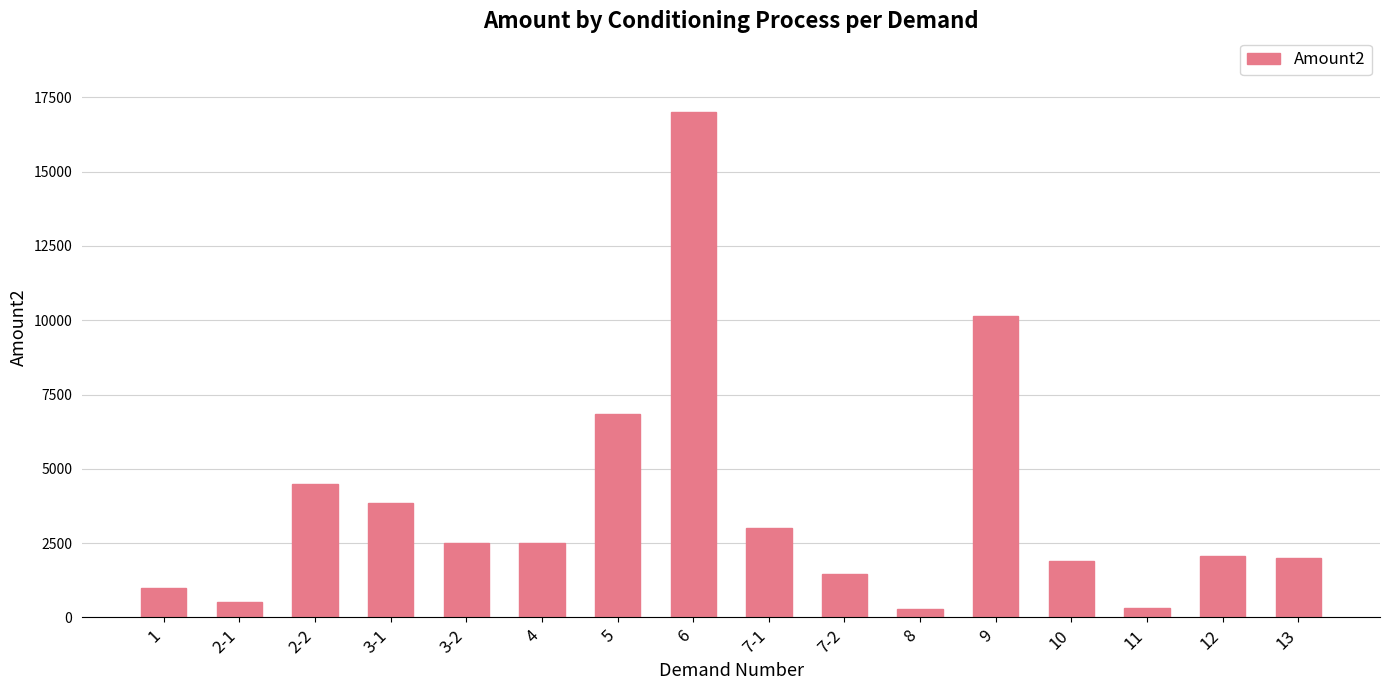

What is the difference between the maximum and second lowest values?

16687.5